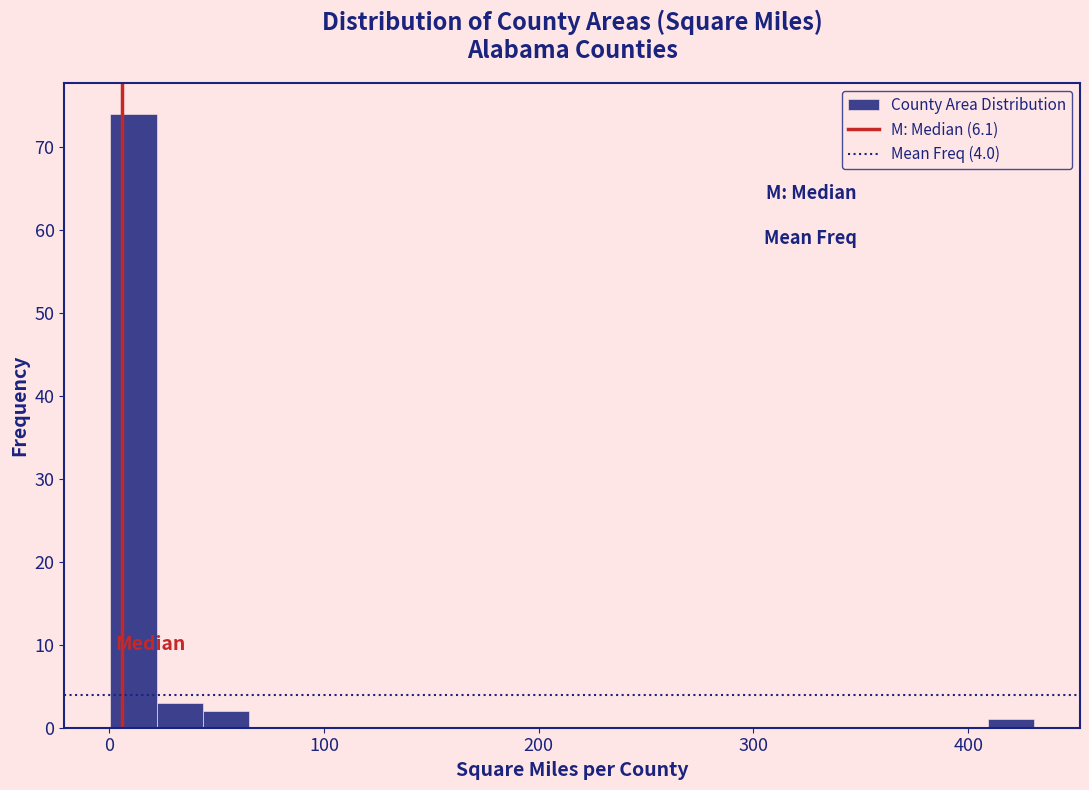

Around what value on the x-axis is the tallest bar? Give the approximate position of its centre, as read against the axis.

10